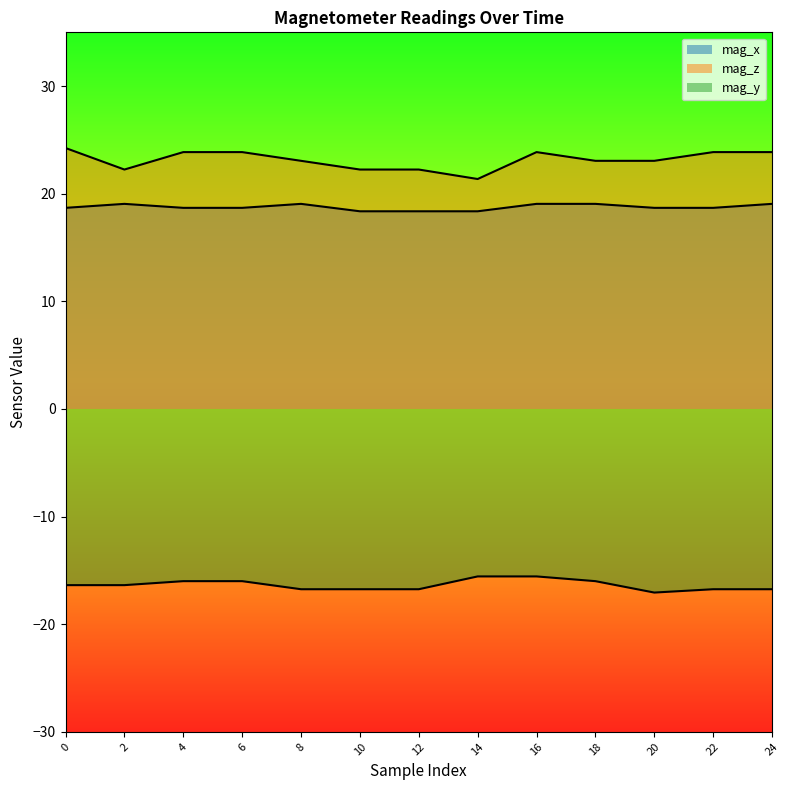

Which has a higher value, 4 or 2?

2